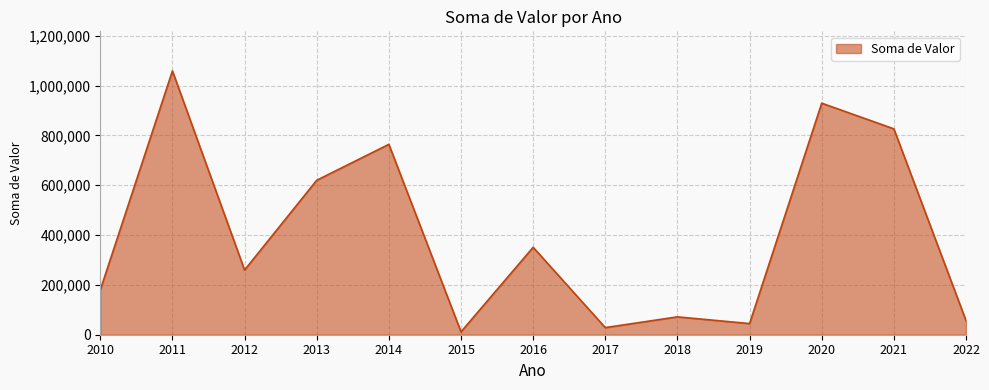

What is the ratio of the value at 2010 to the value at 2014?

0.2